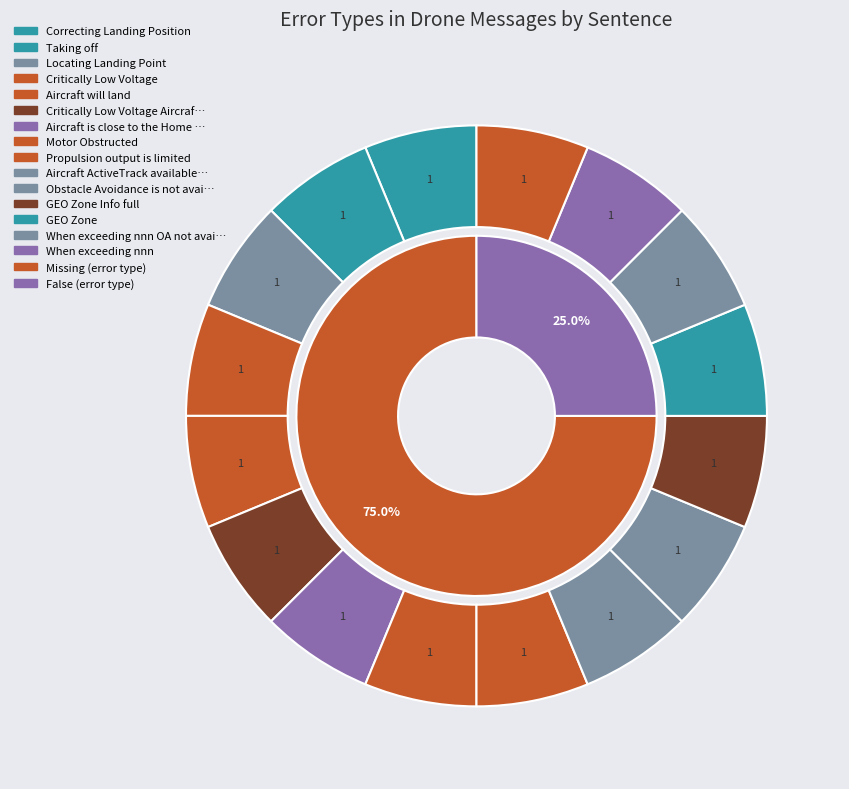

Between Propulsion output is limited and GEO Zone Info, which series saw the biggest shift?

Missing